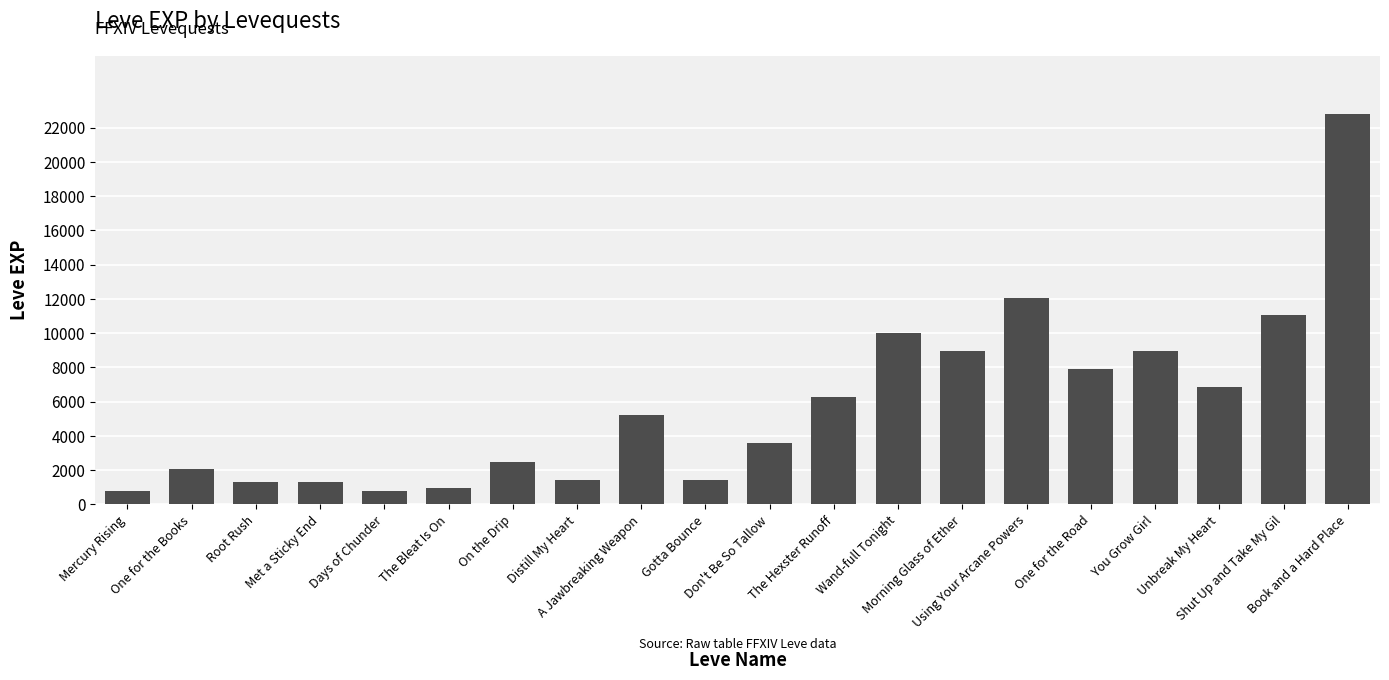

What is the difference between the maximum and minimum values?

21990